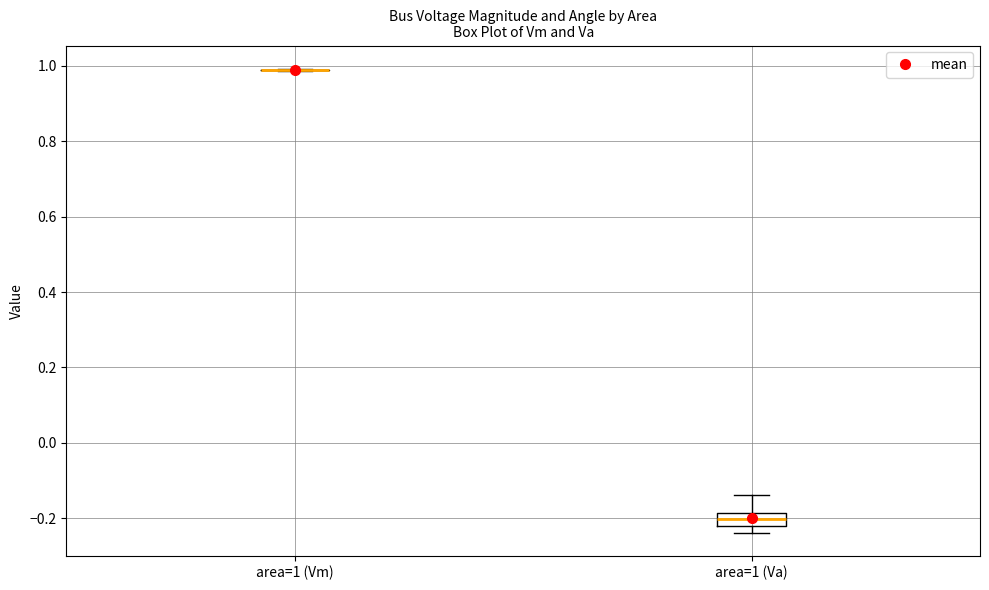

Where does the upper whisker of the box for area=1 (Va) end on the y-axis? The values are not printed on the chart, so give them approximately, as read against the axis.

-0.14